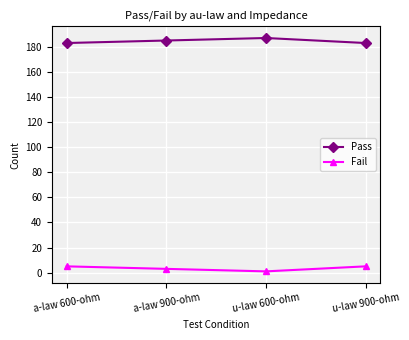

What is the difference between the highest and lowest values at a-law 600-ohm?

178